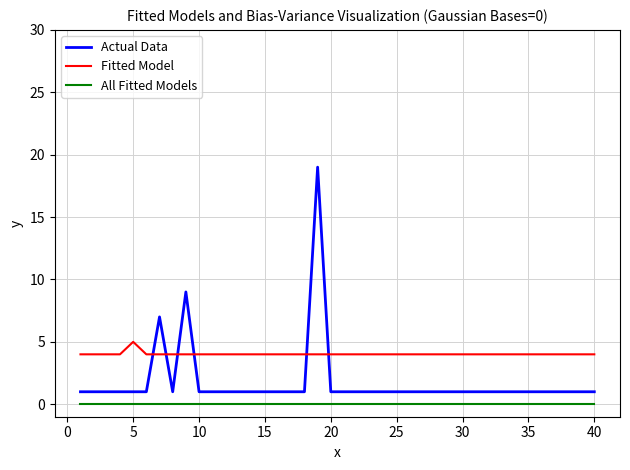

What is the minimum value shown in the chart?

0.1